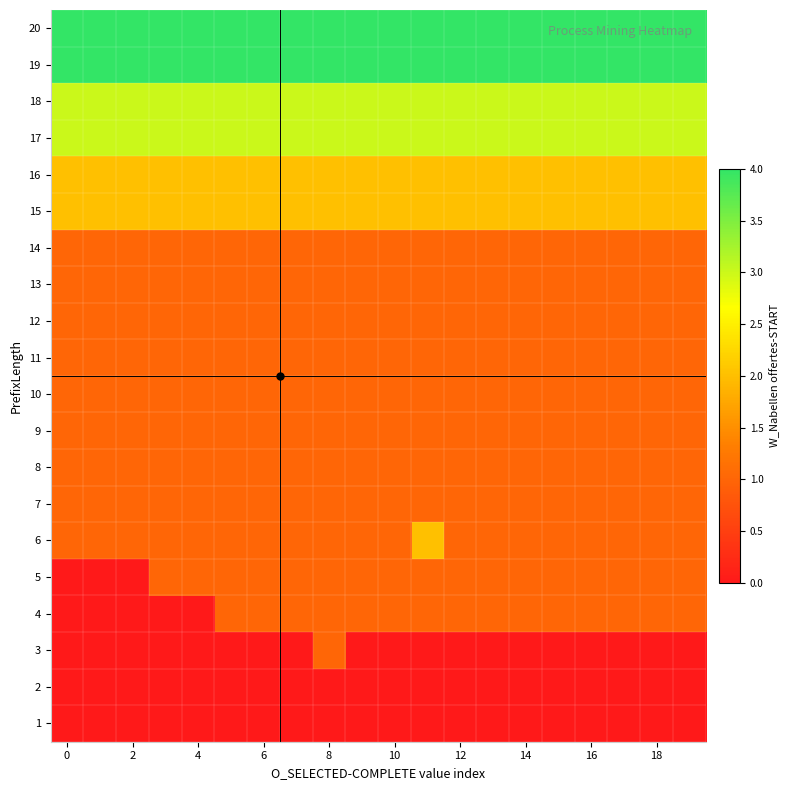

How many data points does each series have?

20